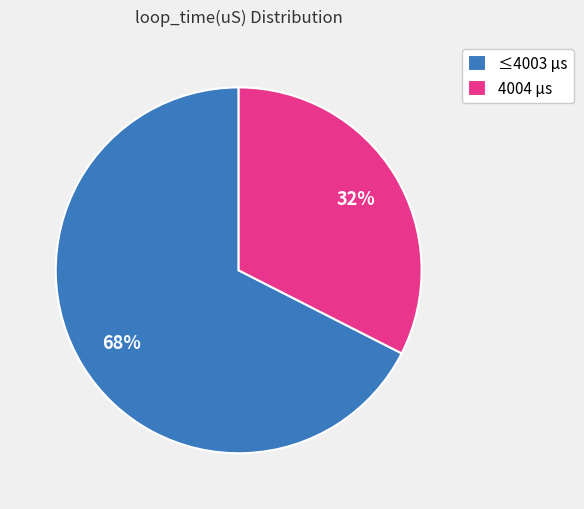

How many segments does this pie chart have?

2